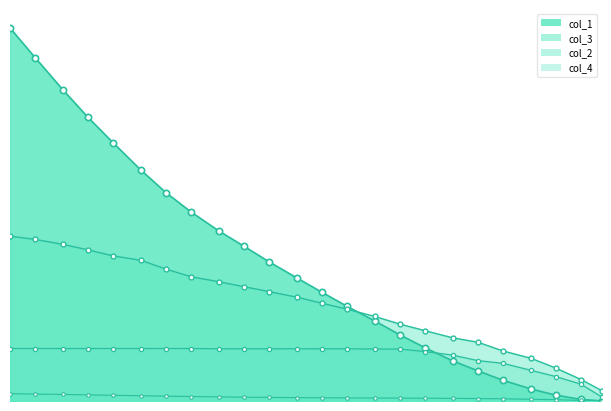

How many lines are shown in the chart?

4